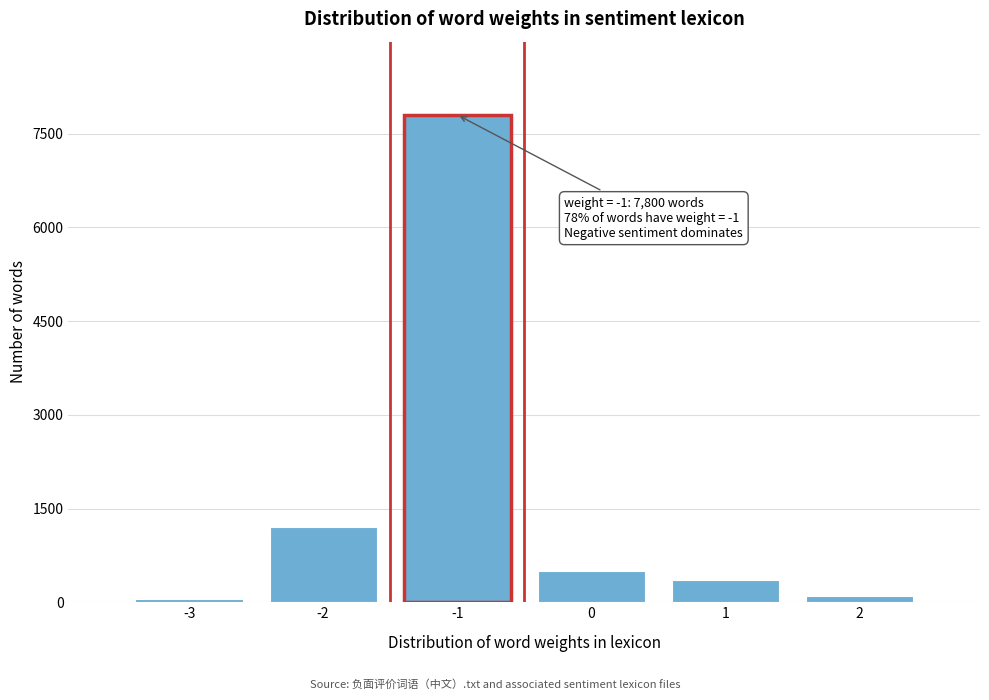

Which range on the x-axis has the tallest bar?

-1.5 to -0.5